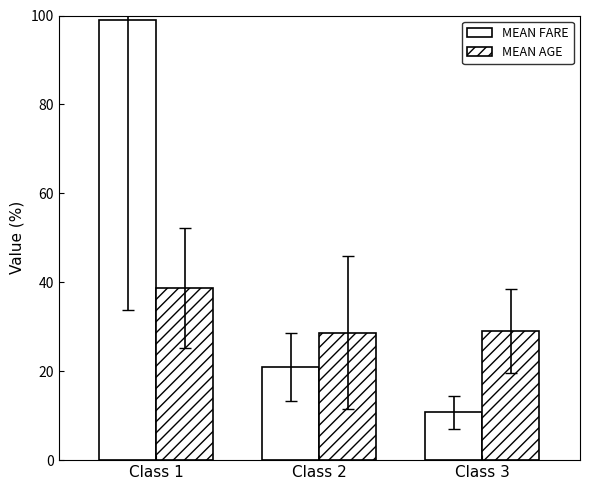

How many data points does each series have?

3